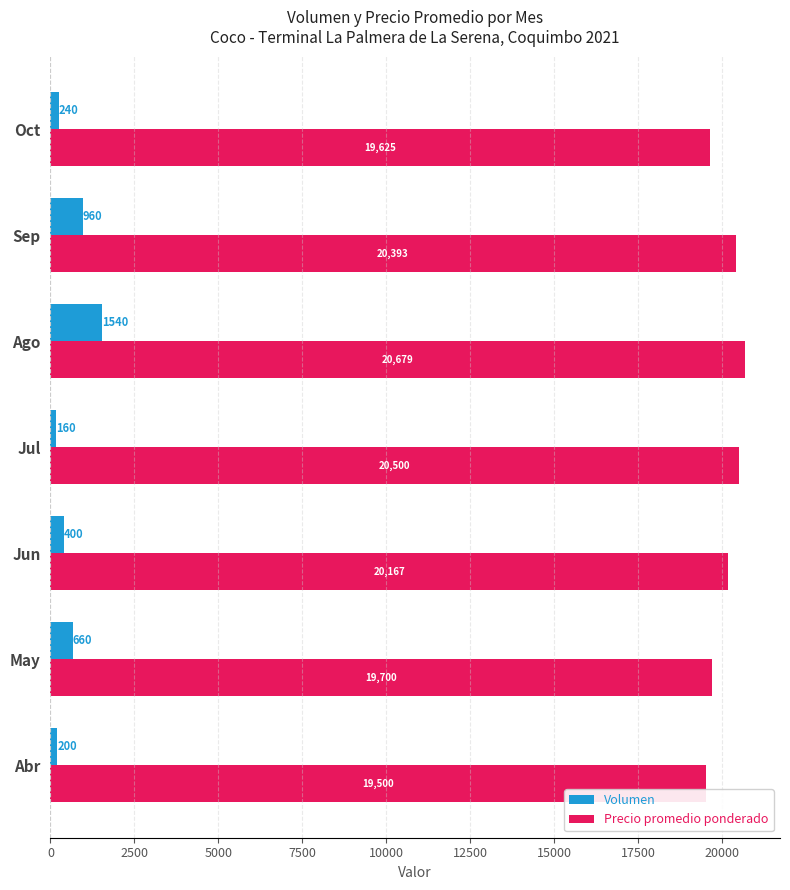

Which series changed the most between May and Ago?

Precio promedio ponderado